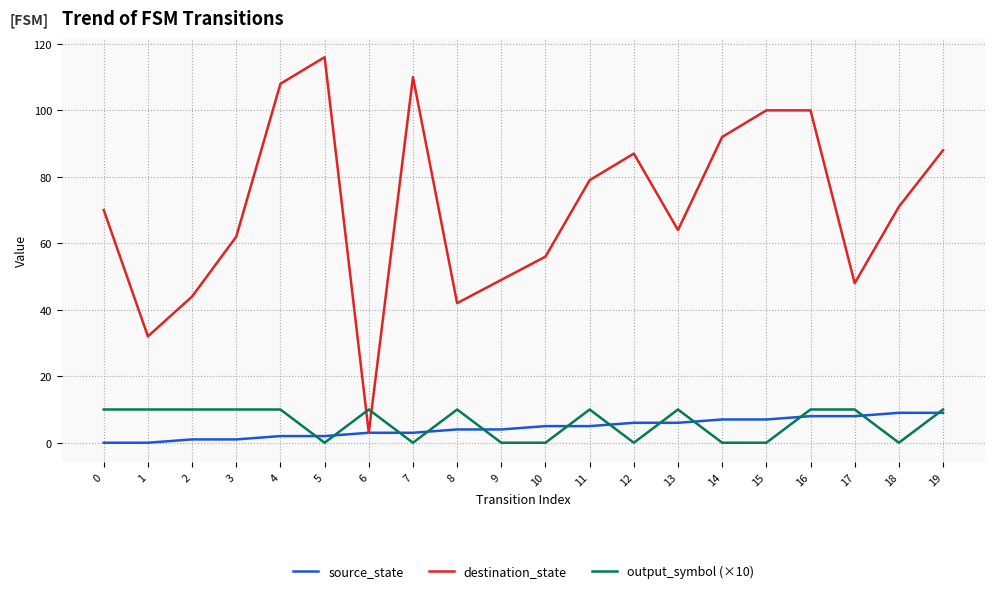

Which series has the widest spread of values?

destination_state